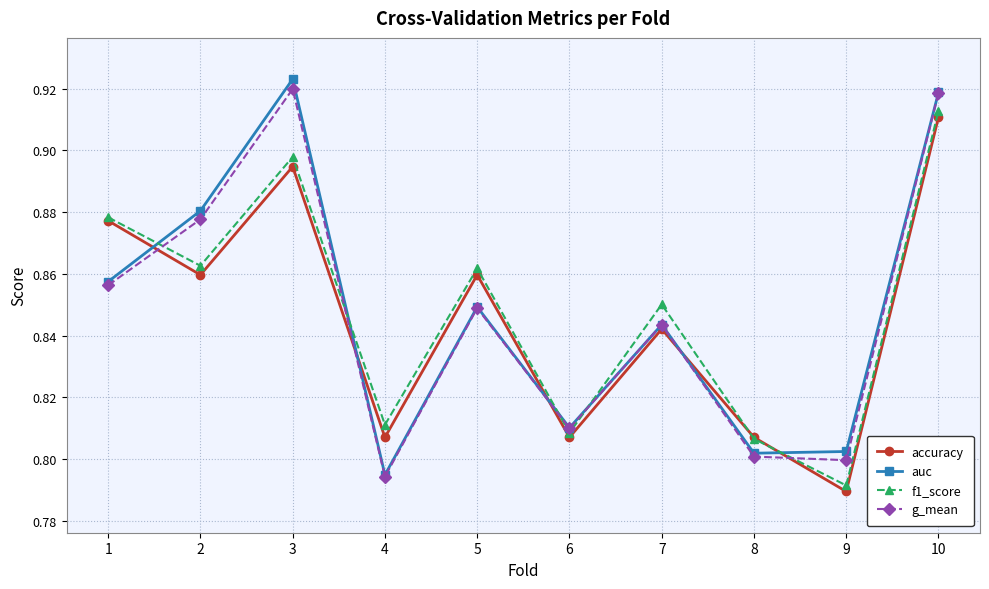

At which category does auc reach its first local peak?

3